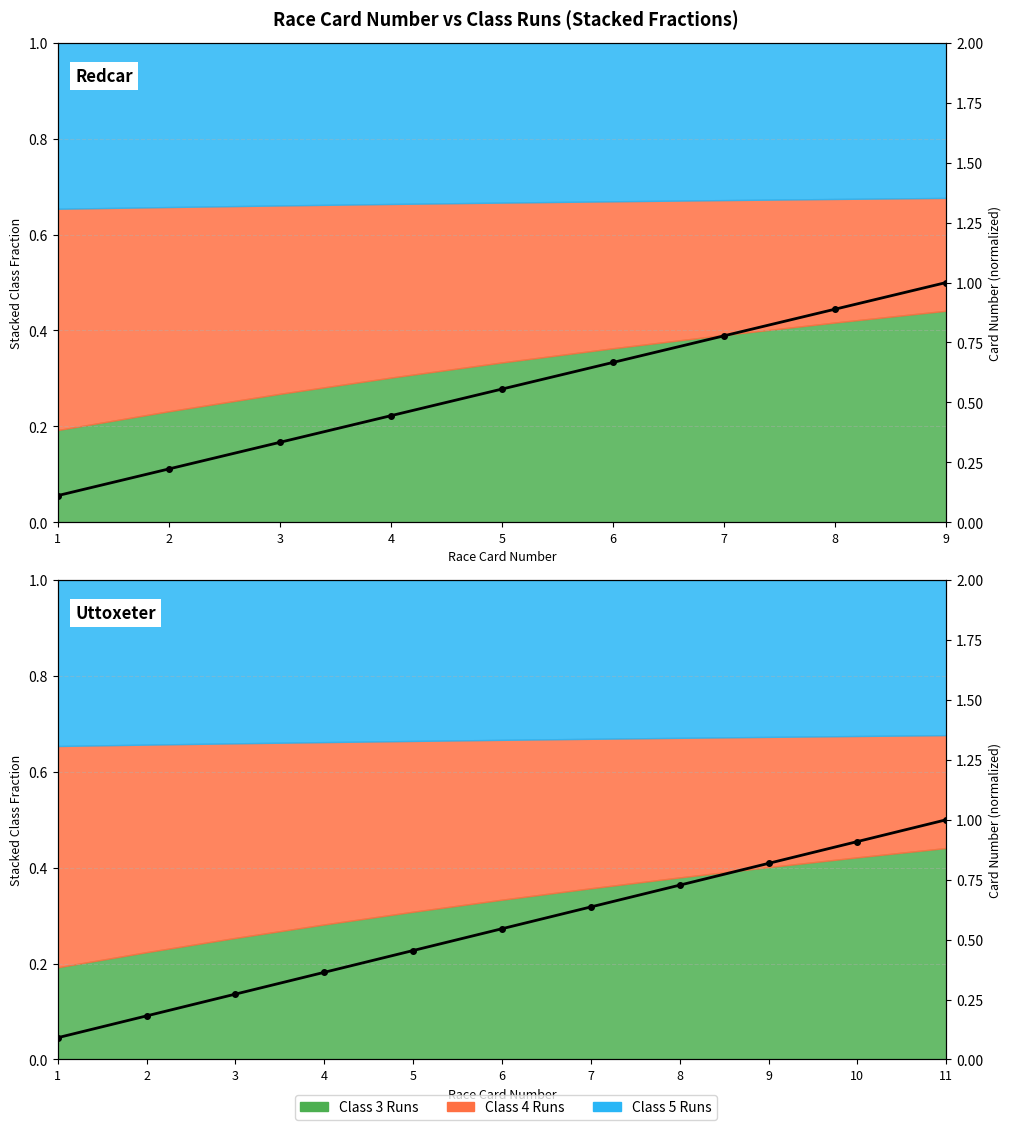

What is the difference between the values at 10 and 7?

0.3